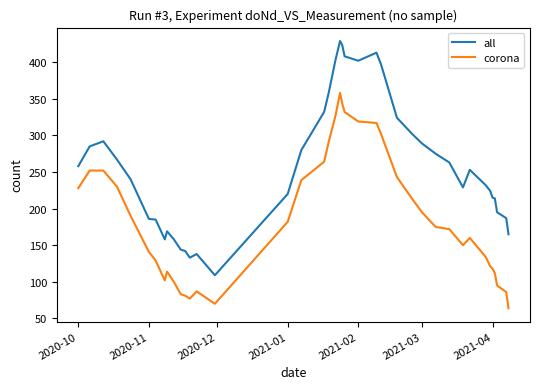

What is the difference between the maximum and minimum values in the all series?

320